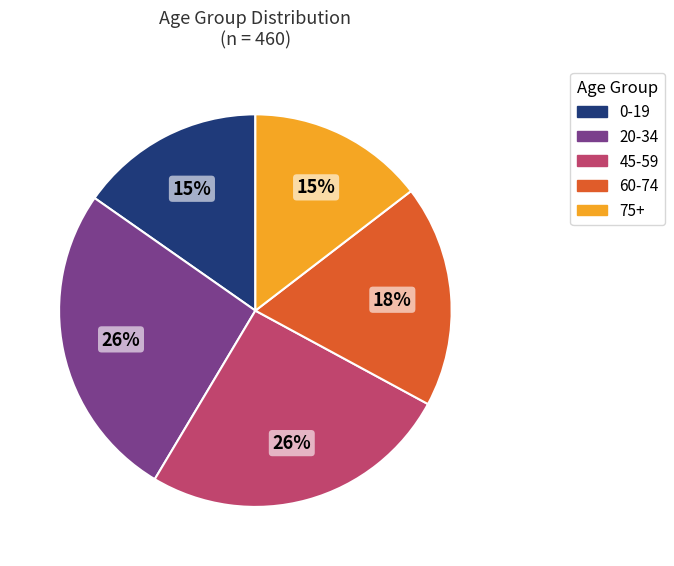

To the nearest percent, what portion does 60-74 represent?

18%